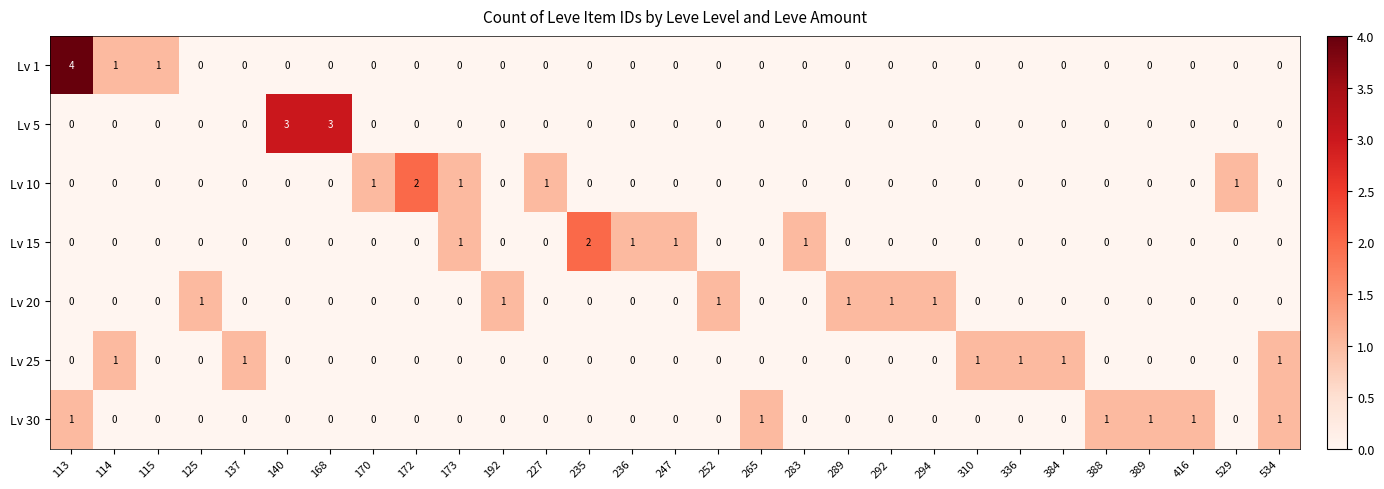

The value of Lv 10 at 125 is -1. True or false?

False